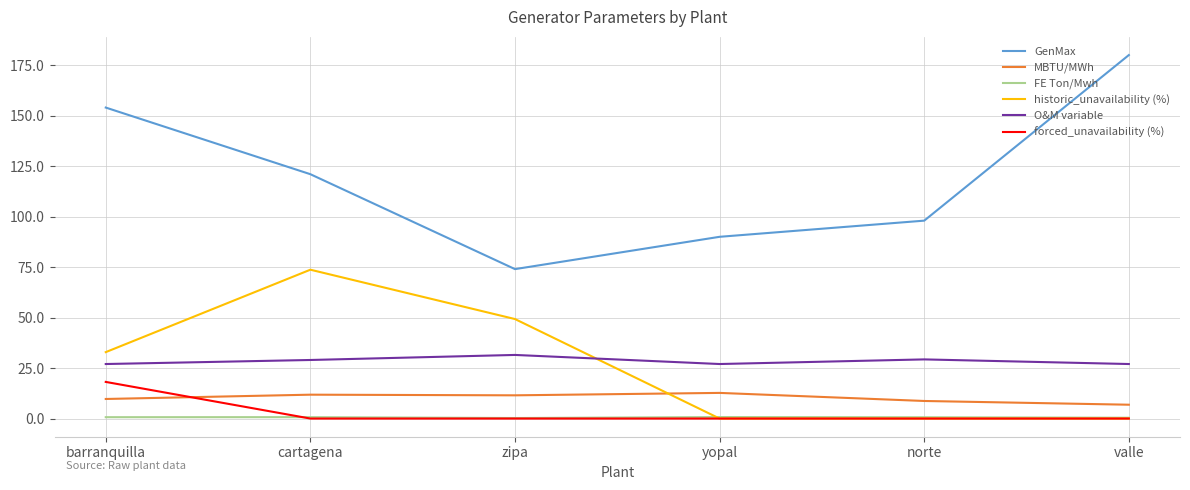

Between zipa and valle, which series saw the biggest shift?

GenMax